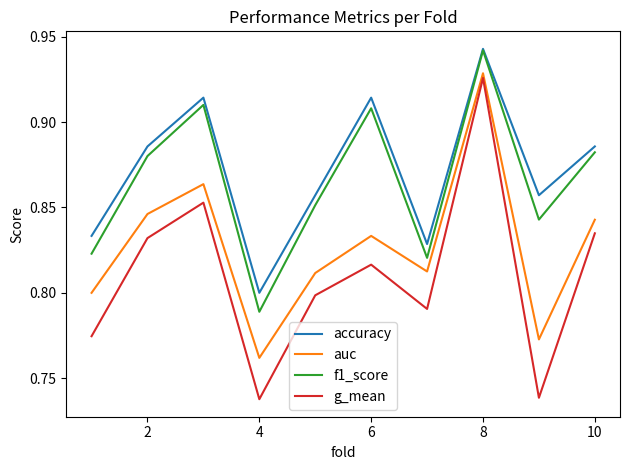

True or false: g_mean and accuracy cross at least once.

False